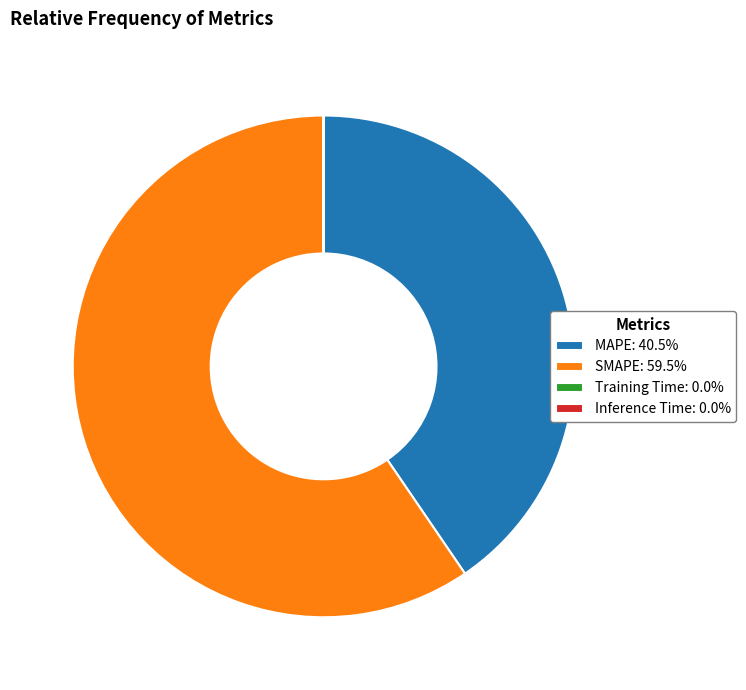

Is SMAPE: 59.5% the majority of the pie?

Yes